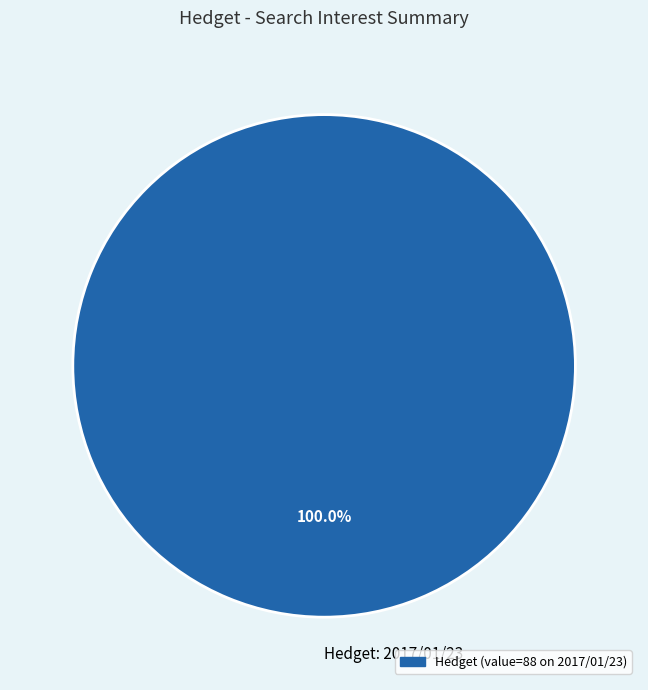

Rank the categories by value from lowest to highest.

Hedget: 2017/01/23